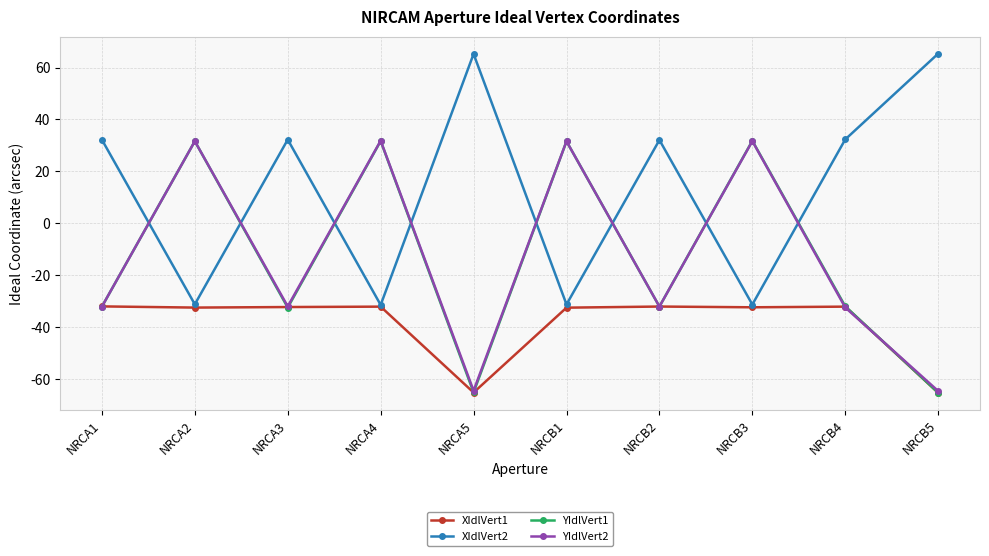

What is the average value of the XIdlVert1 series?

-38.9